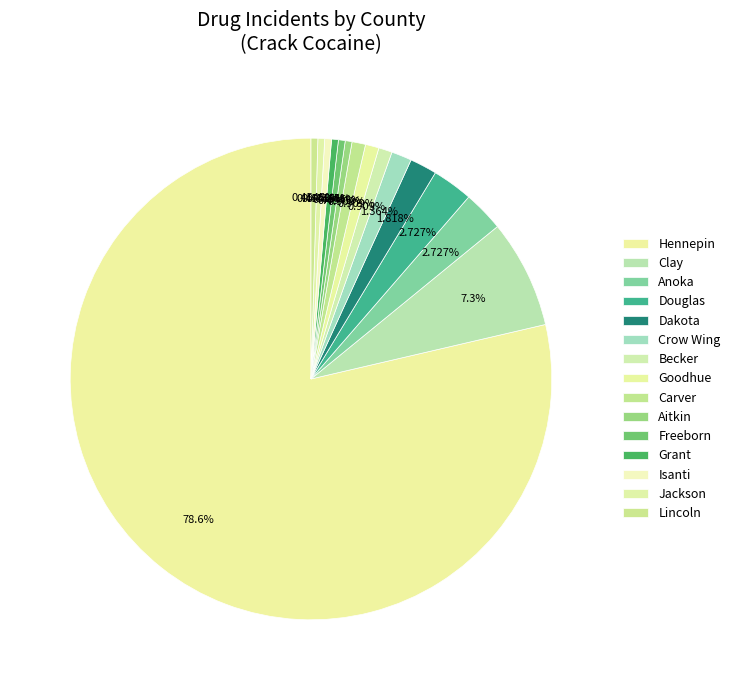

Which category has the biggest portion of the pie?

Hennepin